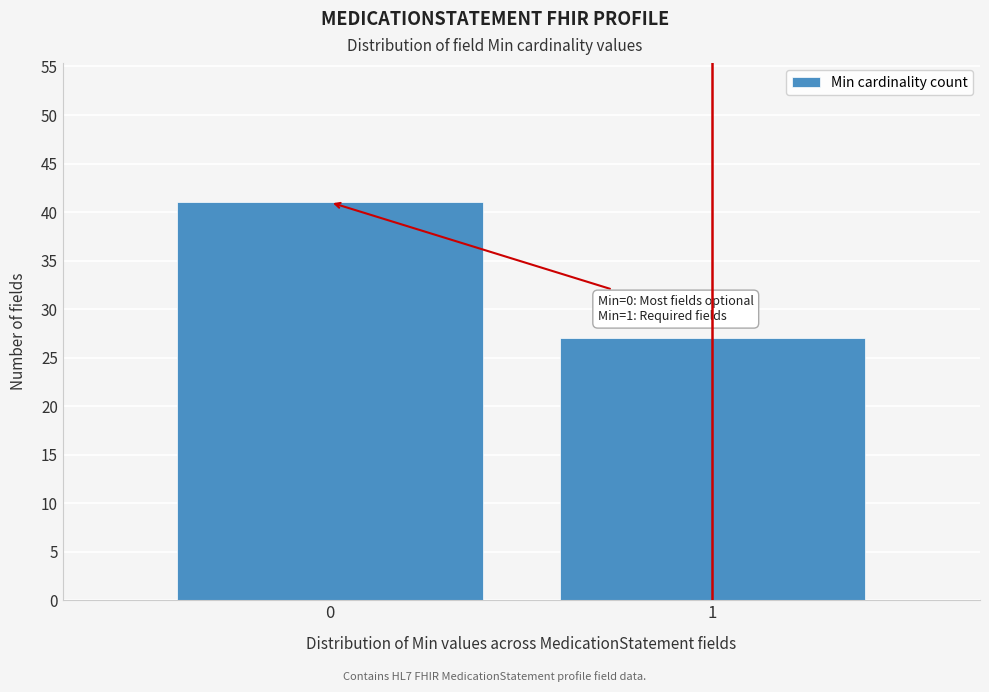

Reading right to left, extract all data points from this chart.

27	41